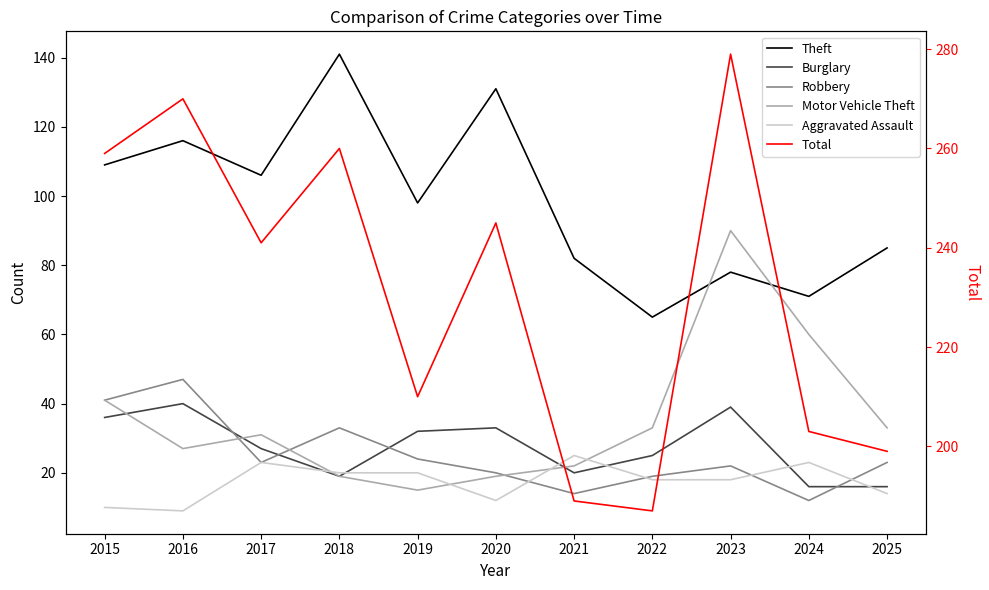

Which series ends up on top after the final intersection of Motor Vehicle Theft and Burglary?

Motor Vehicle Theft